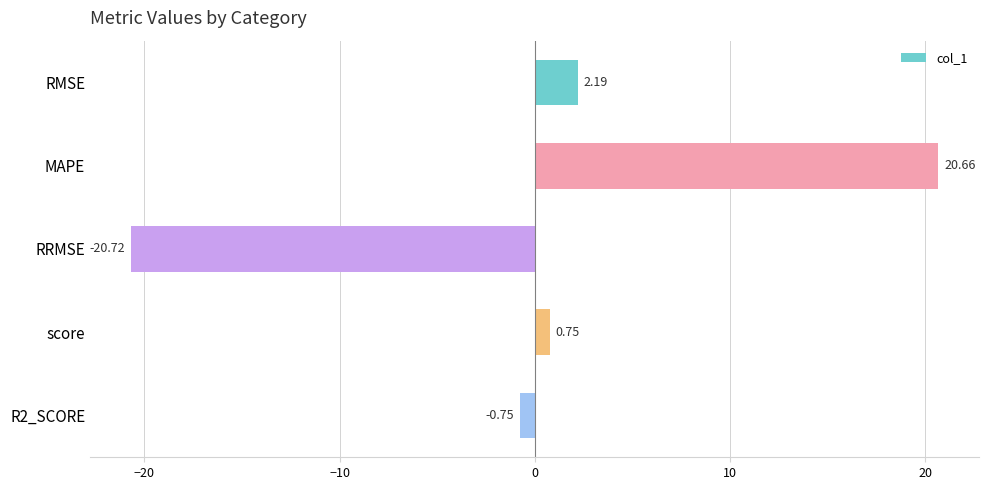

Count the number of values greater than 0.

3